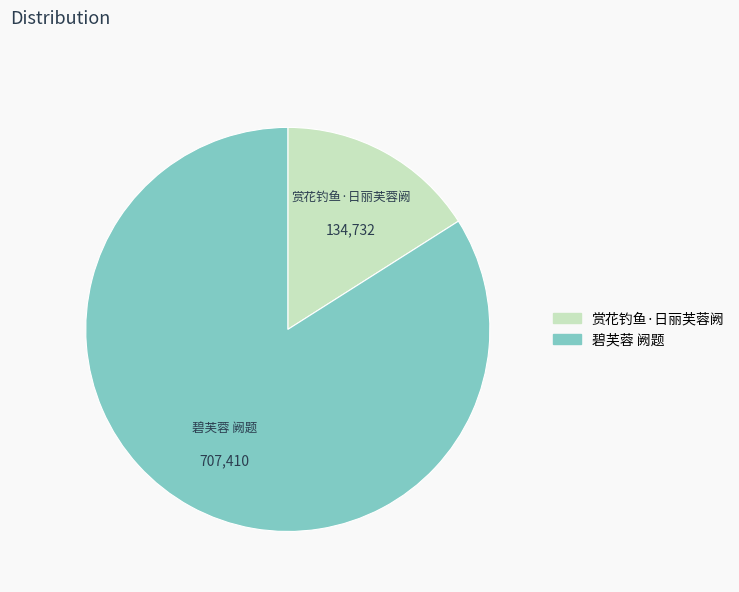

Does any single category account for the majority?

Yes